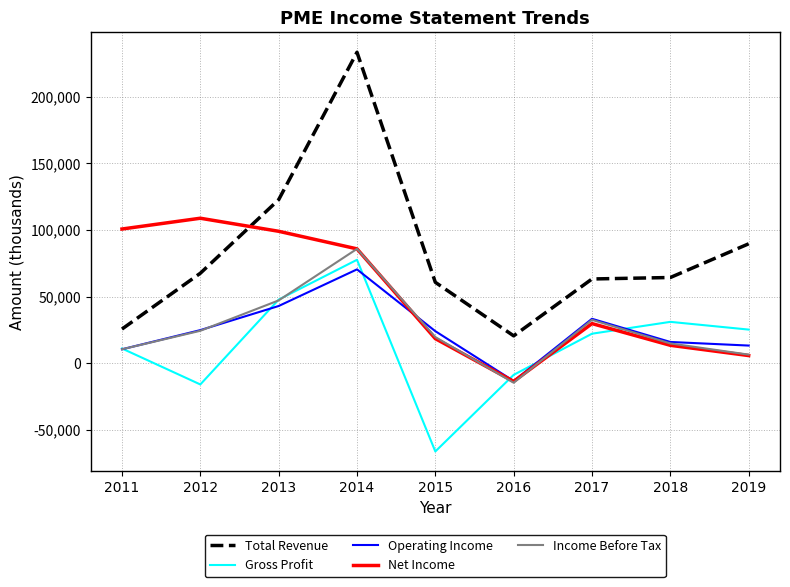

The value of Total Revenue at 2013 is 31764. True or false?

False